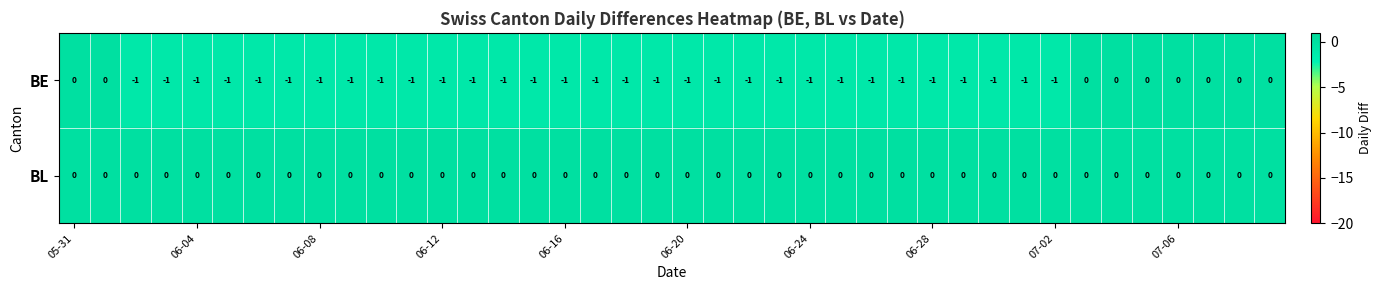

Which series has the largest total across all categories?

BL